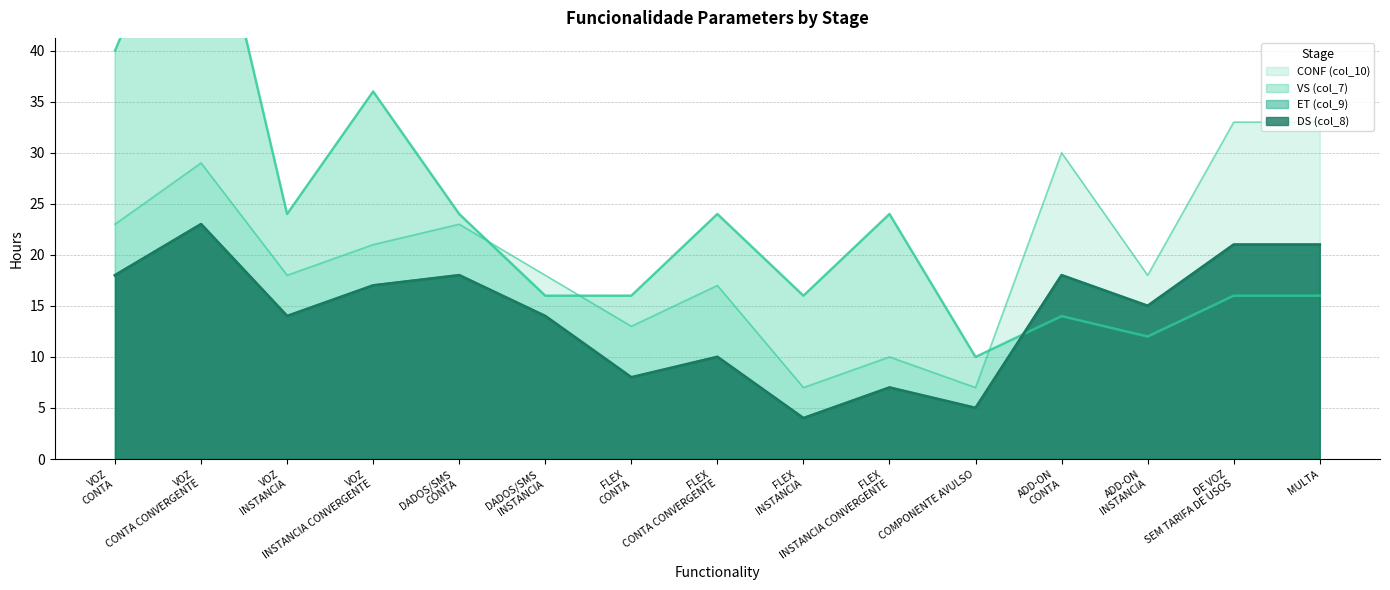

True or false: CONF (col_10) has more than 0 interior local peaks.

True